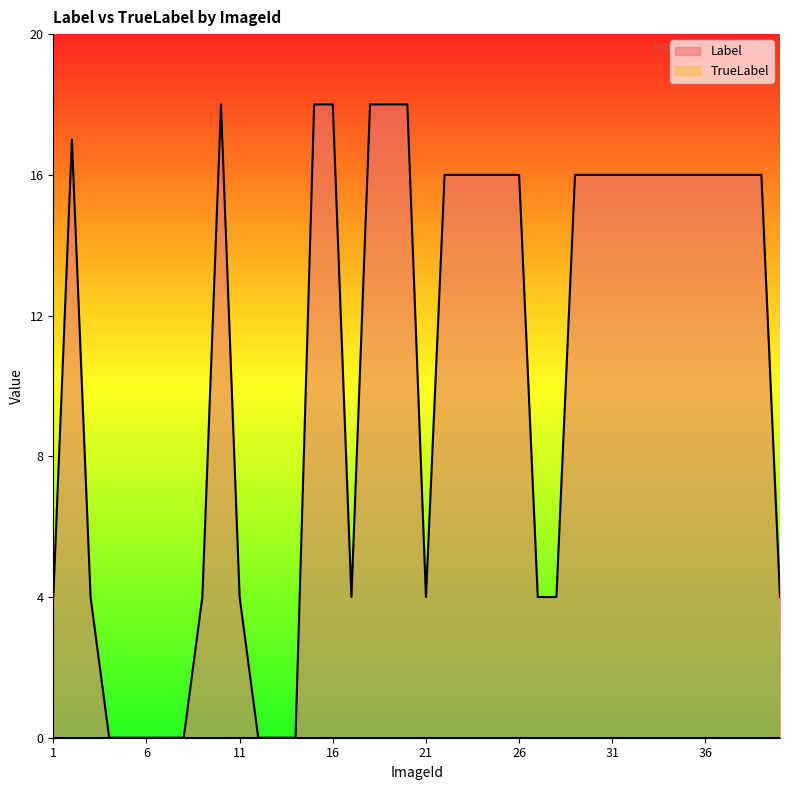

Which series has the largest total across all categories?

Label